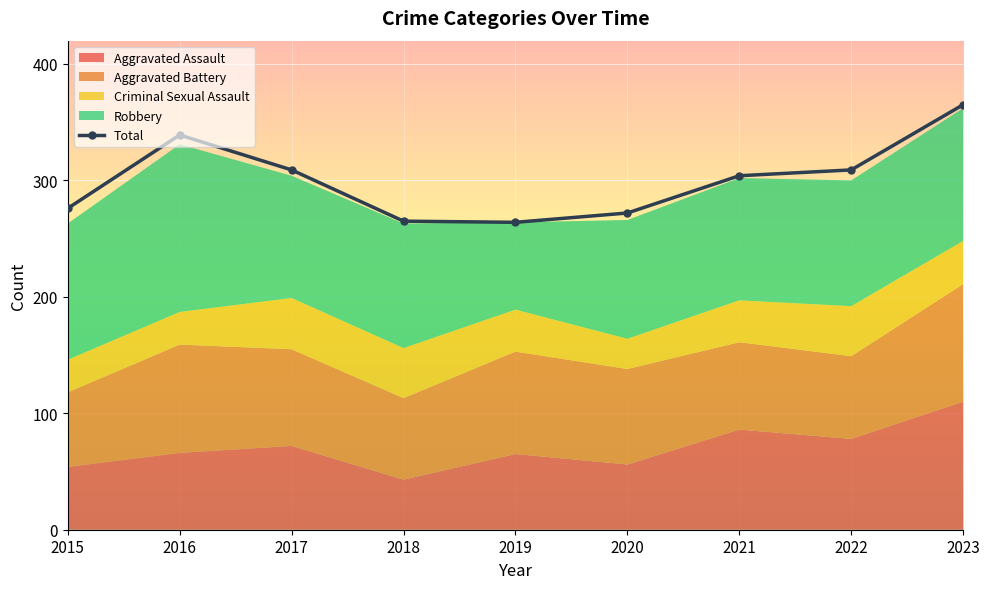

Reading left to right, extract all data points from this chart.

2015=276	2016=339	2017=309	2018=265	2019=264	2020=272	2021=304	2022=309	2023=365